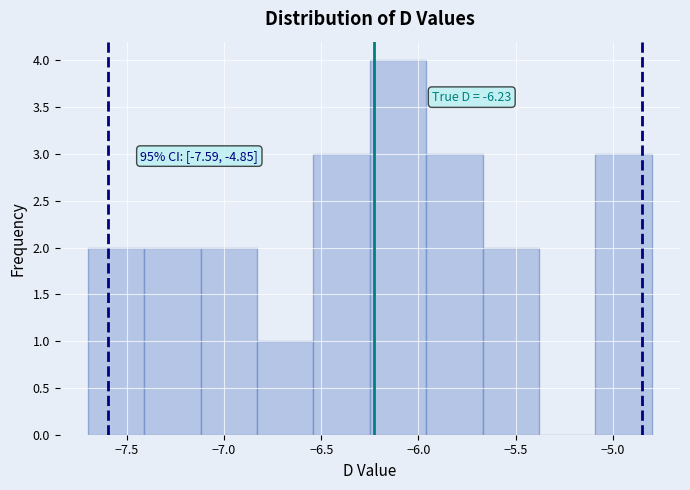

Which range on the x-axis has the tallest bar?

-6.25 to -5.96